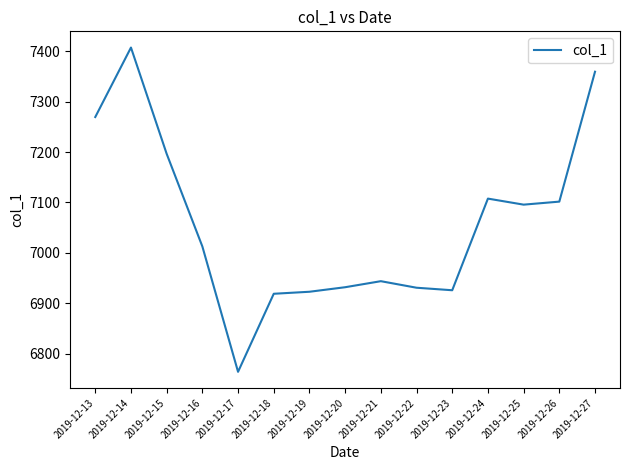

Between 2019-12-21 and 2019-12-15, which is larger?

2019-12-15